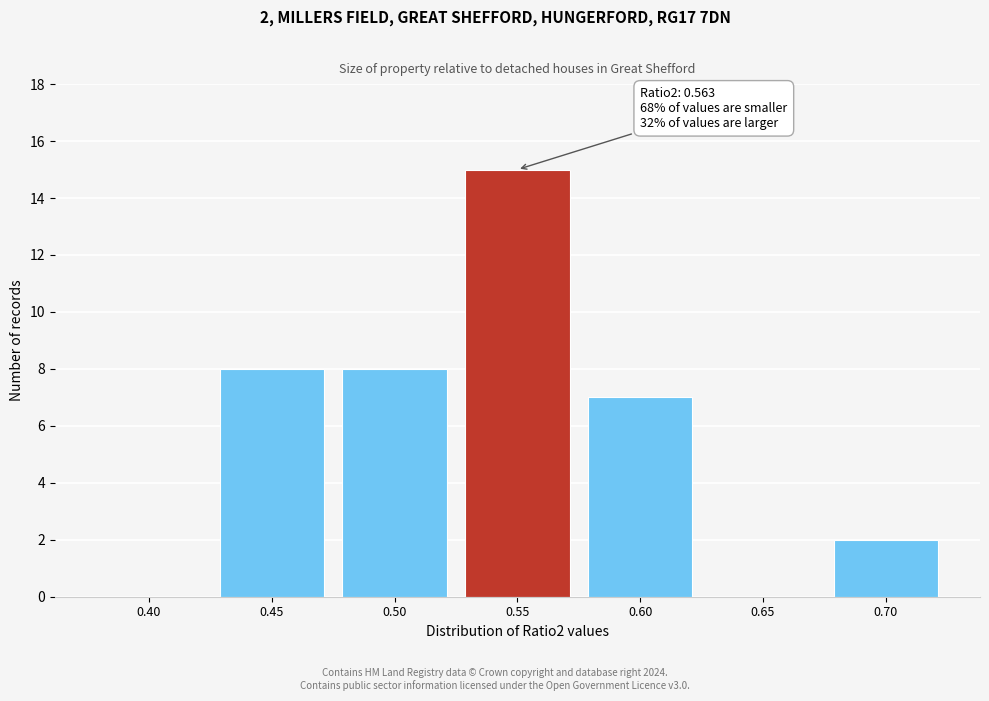

Reading left to right, transcribe all the data shown in this chart.

0.40=0	0.45=8	0.50=8	0.55=15	0.60=7	0.65=0	0.70=2